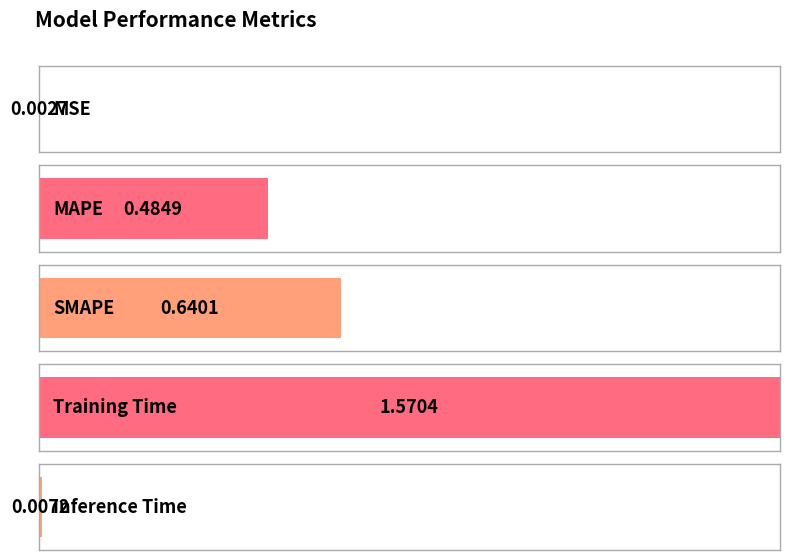

What is the label of the 1st bar from the left?

MSE